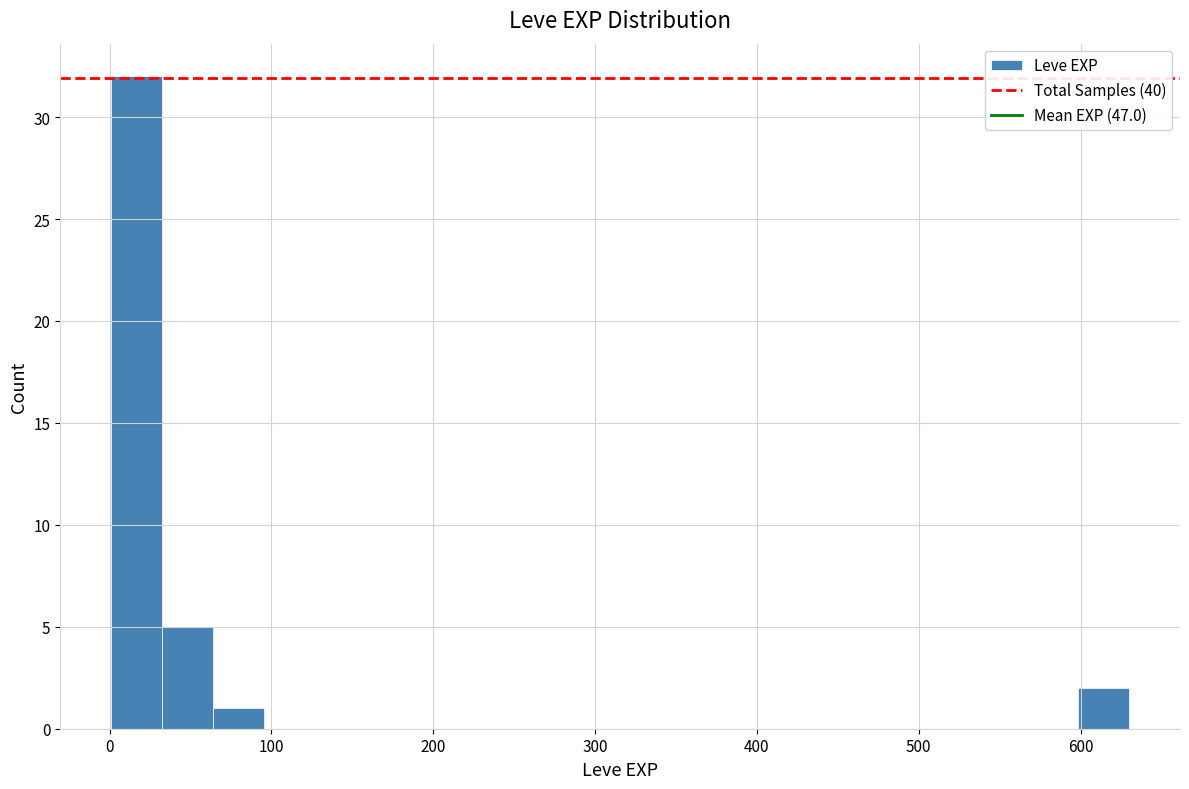

Around what value on the x-axis is the tallest bar? Give the approximate position of its centre, as read against the axis.

20